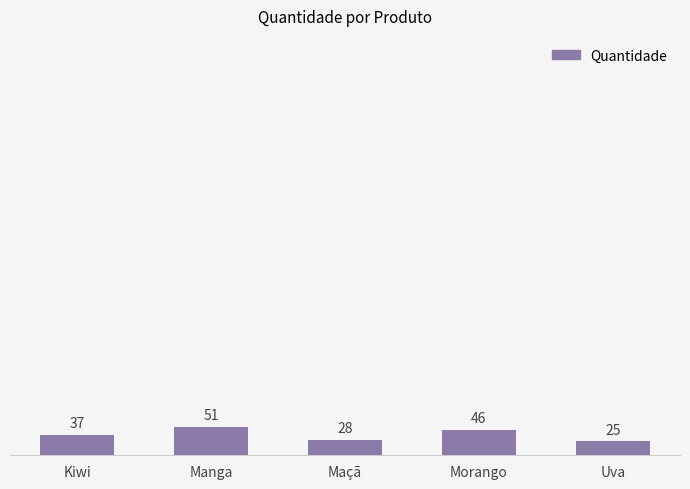

The chart shows a value of 37 at Kiwi. True or false?

True